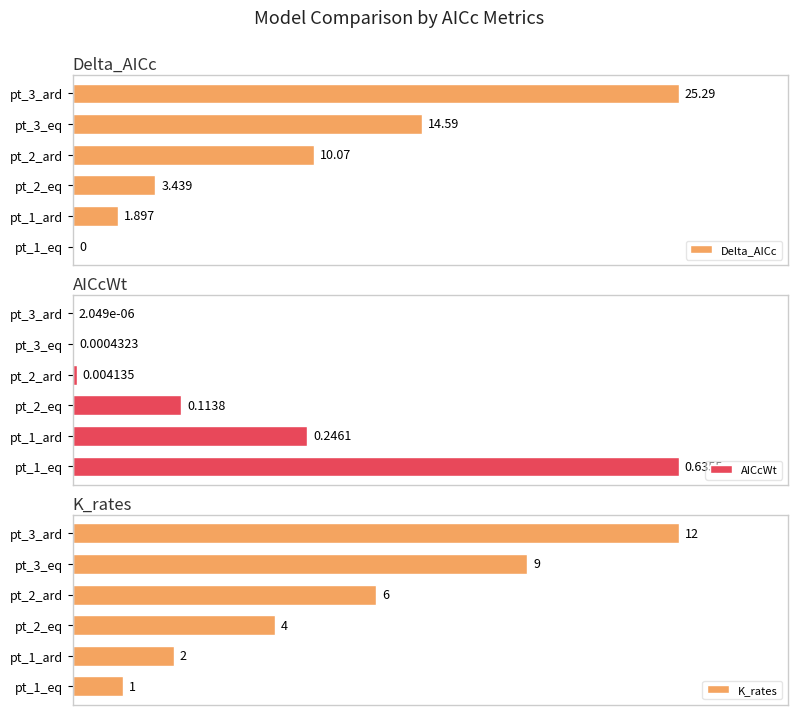

Reading left to right, what are all the values shown in this chart?

Delta_AICc: 0.0	1.9	3.4	10.1	14.6	25.3
AICcWt: 0.6	0.2	0.1	0.0	0.0	0.0
K_rates: 1.0	2.0	4.0	6.0	9.0	12.0